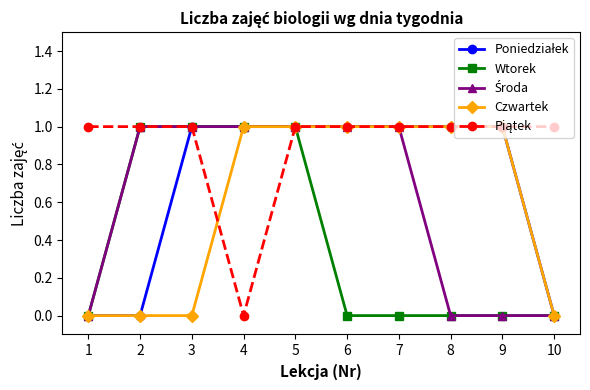

What is the total value across all series at 8?

3